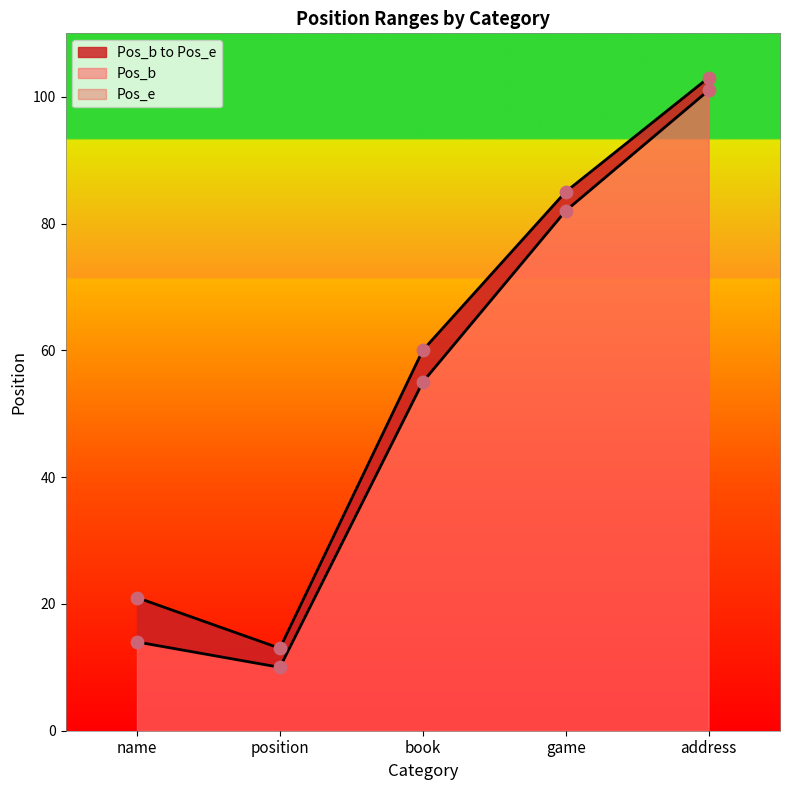

What is the total value across all series at address?

204